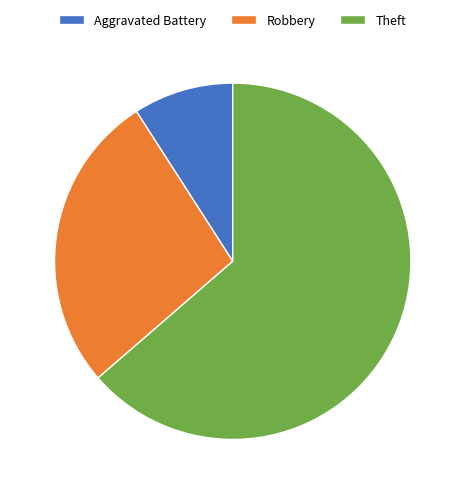

Does Theft account for over 50% of the chart?

Yes